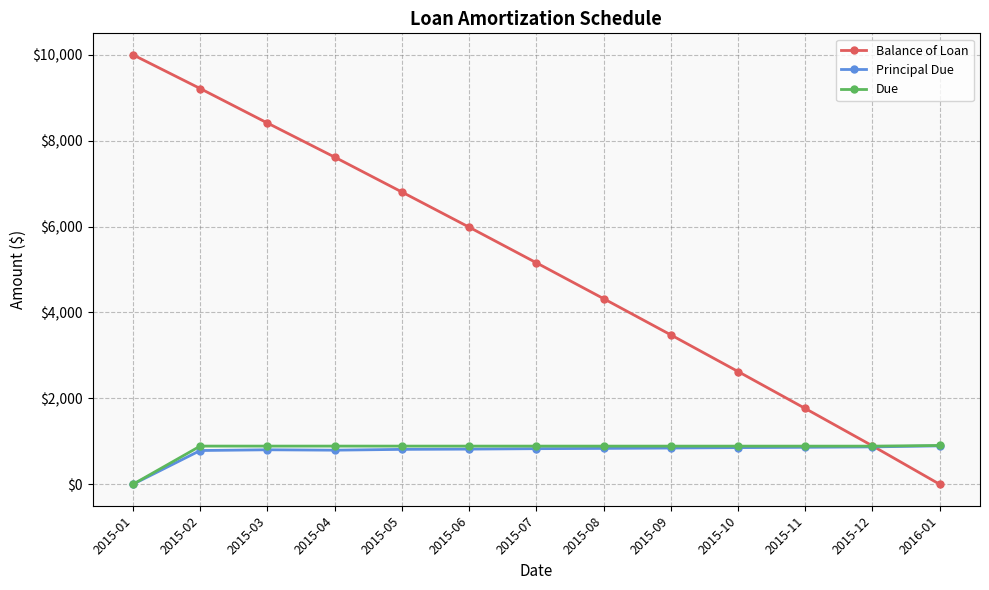

At which category does the chart reach its peak across all series?

2015-01